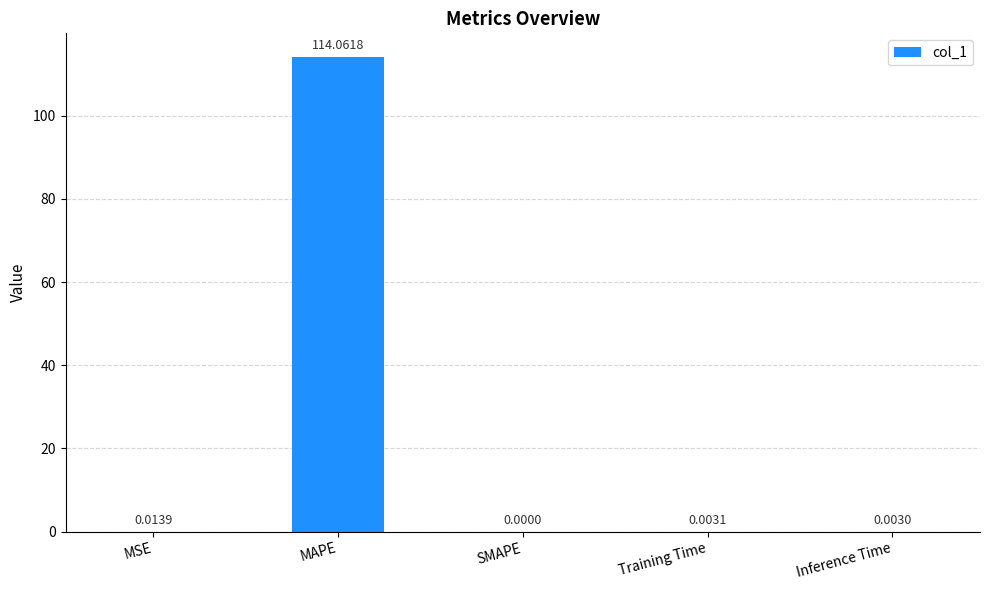

At which category does the chart reach its peak across all series?

MAPE